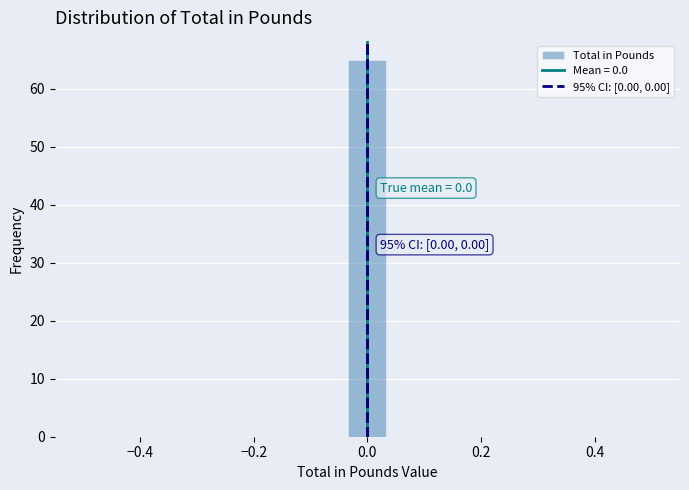

Read against the x-axis, roughly where is the centre of the tallest bar?

0.00